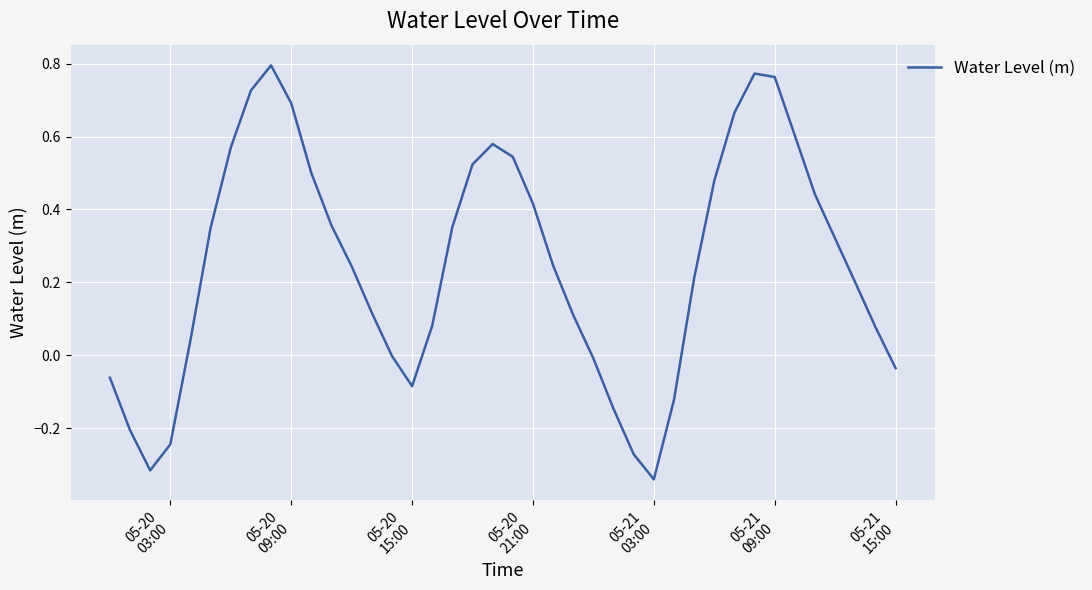

What is the difference between the maximum and minimum values?

1.1